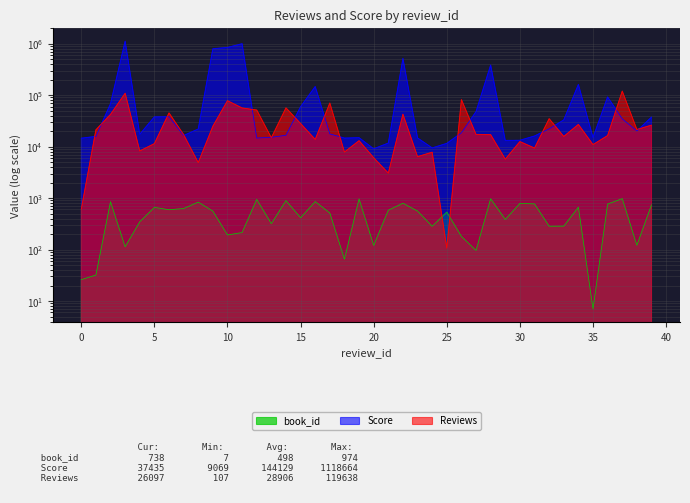

Between 27 and 7, which is larger?

7